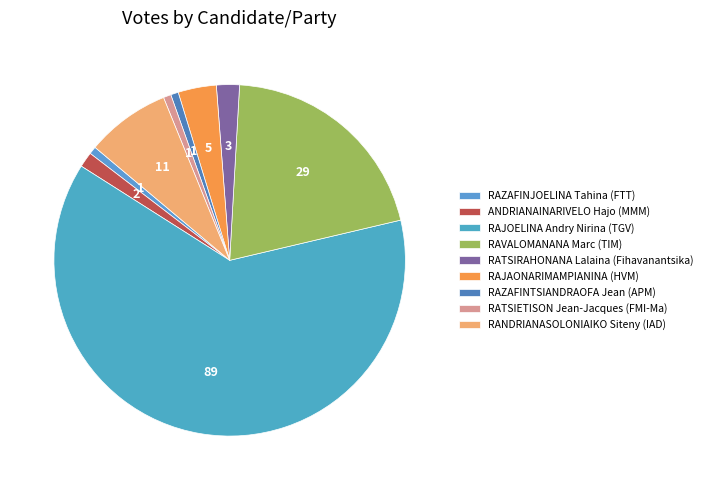

To the nearest percent, what is the difference between the RATSIETISON Jean-Jacques (FMI-Ma) and RAJAONARIMAMPIANINA (HVM) slice percentages?

3%